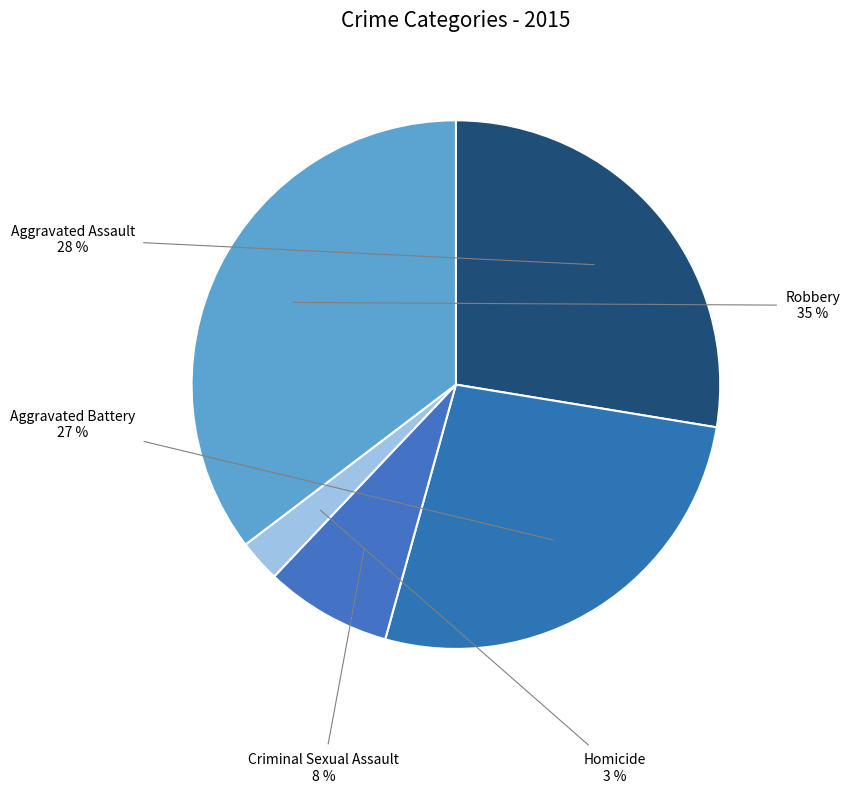

What is the ratio of the value at Homicide to the value at Robbery?

0.1